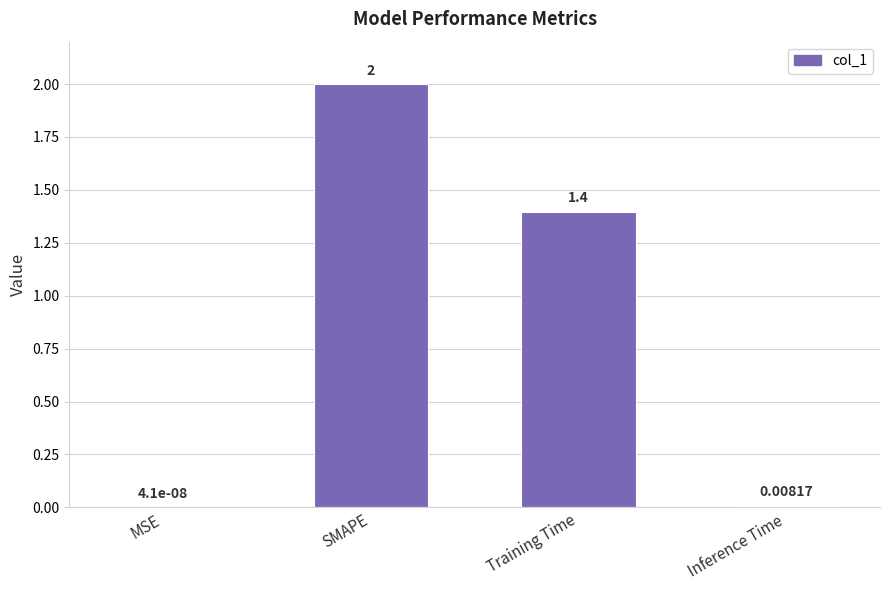

Where is the data nearest to the value 1?

Training Time